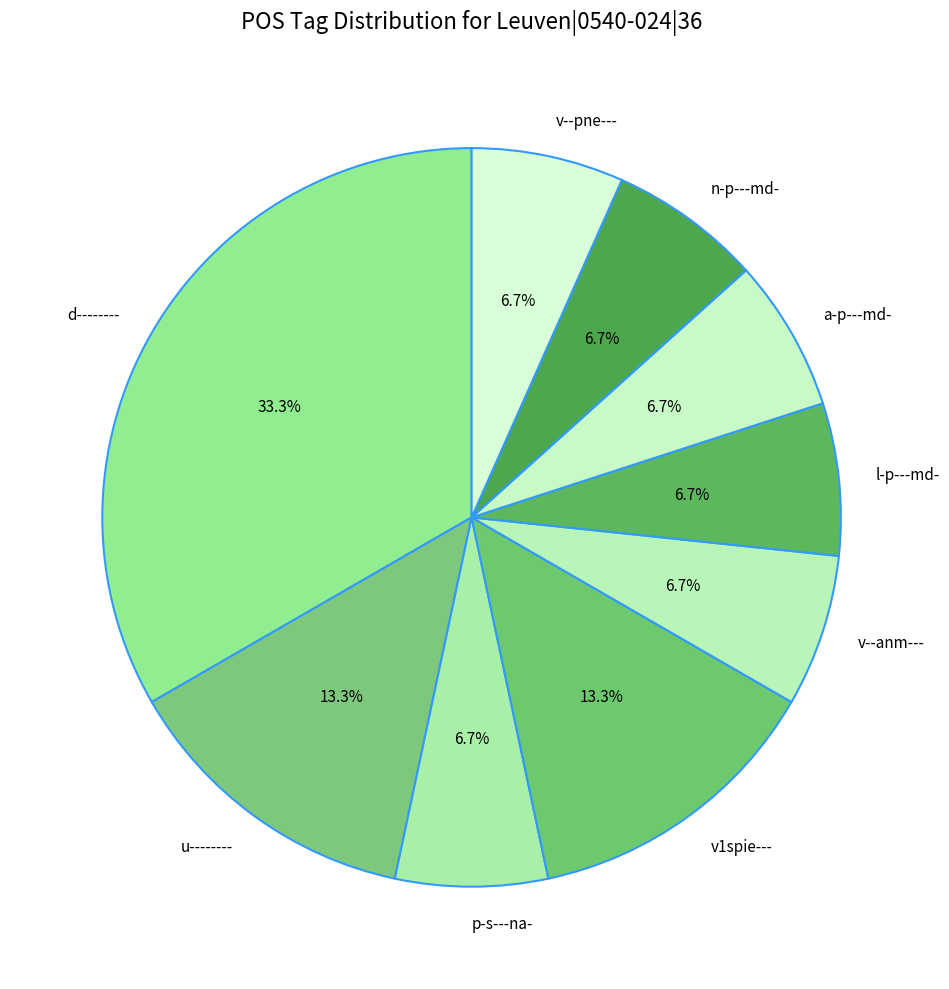

How many segments does this pie chart have?

9